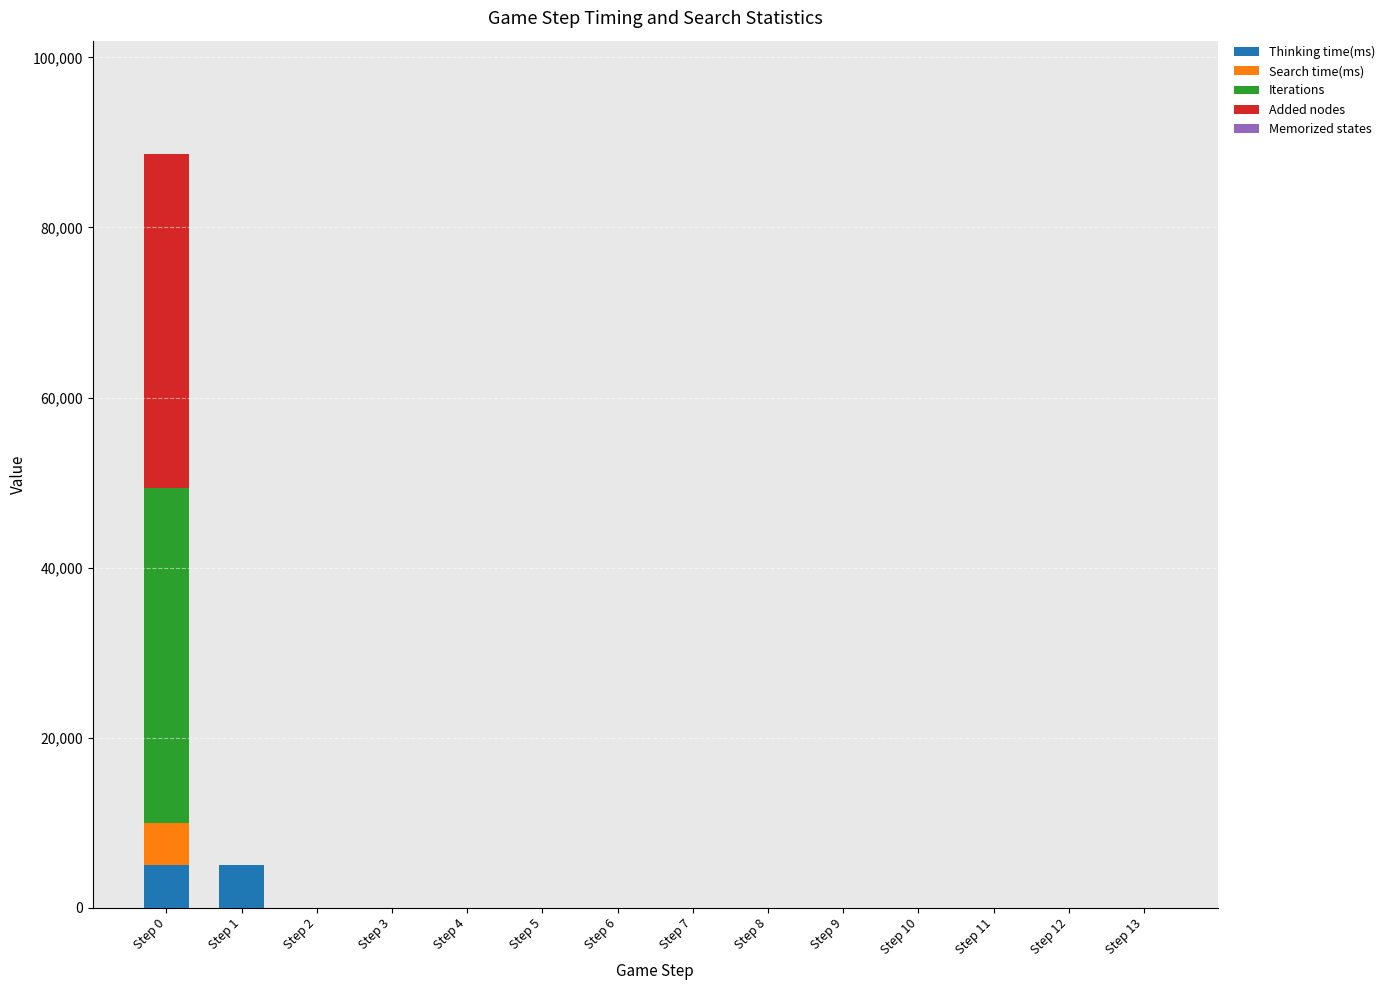

At which category is the sum across all series the highest?

Step 0